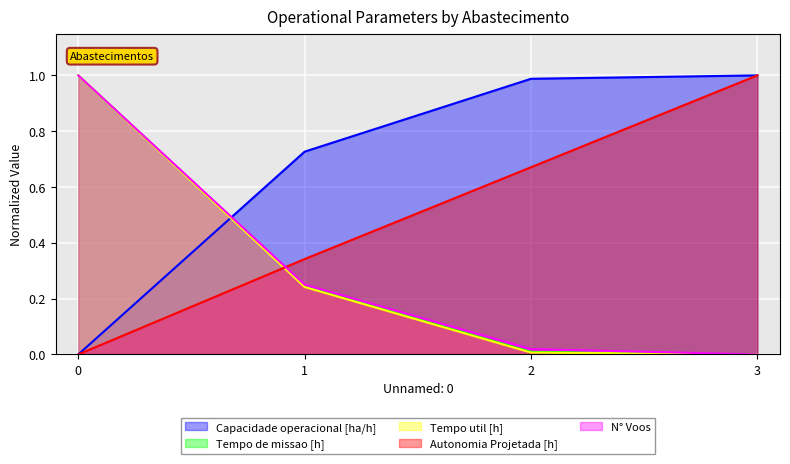

What is the total value across all series at 1?

1.8